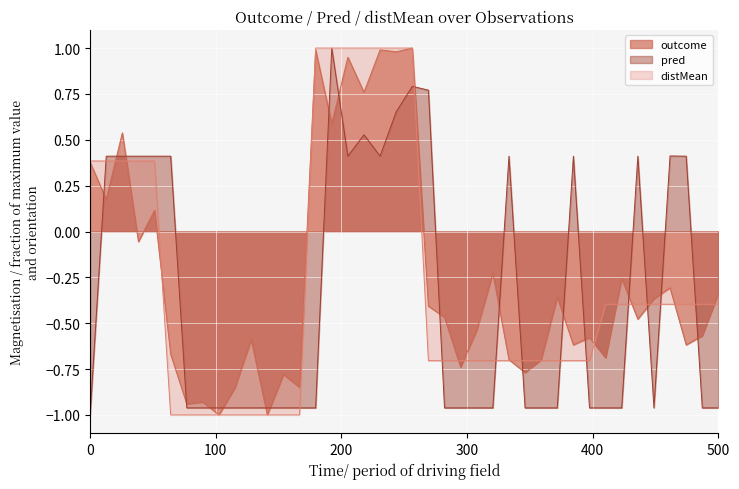

How many data points does each series have?

40